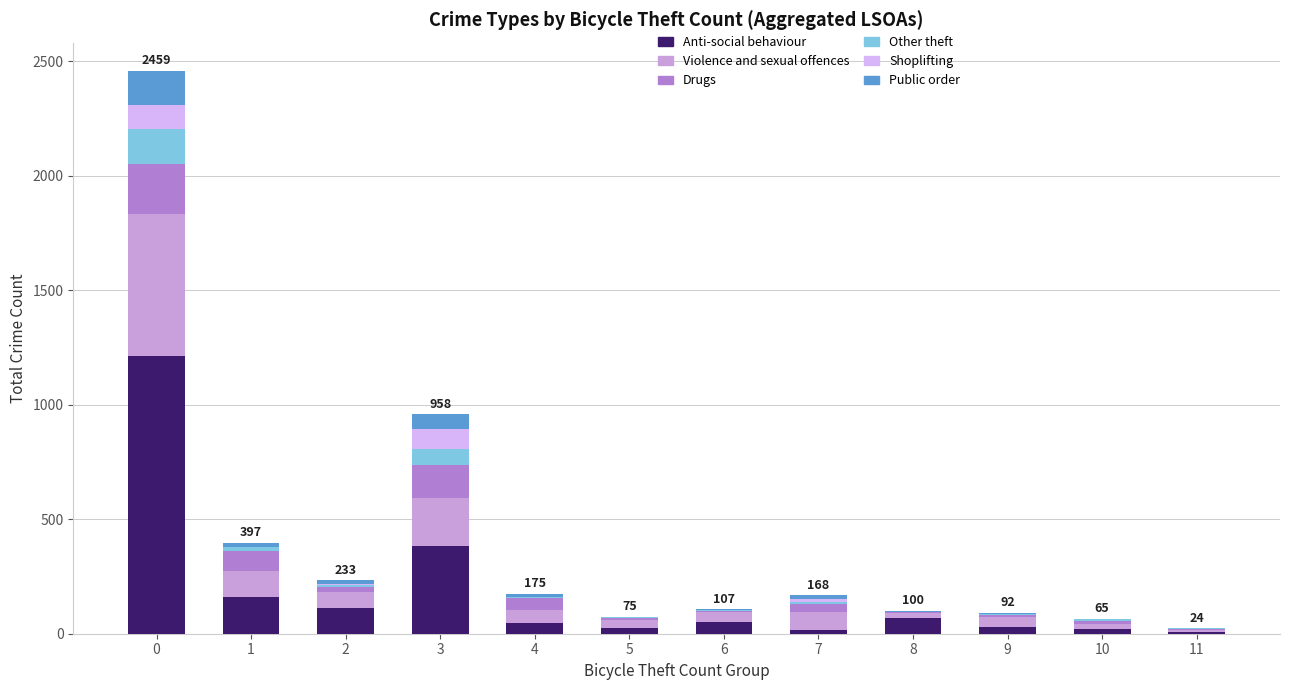

Are the bars horizontal?

No